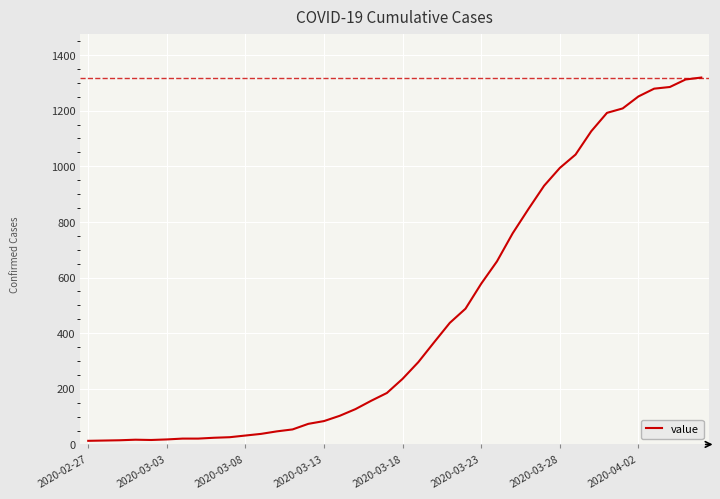

What is the sum of all values?

18689